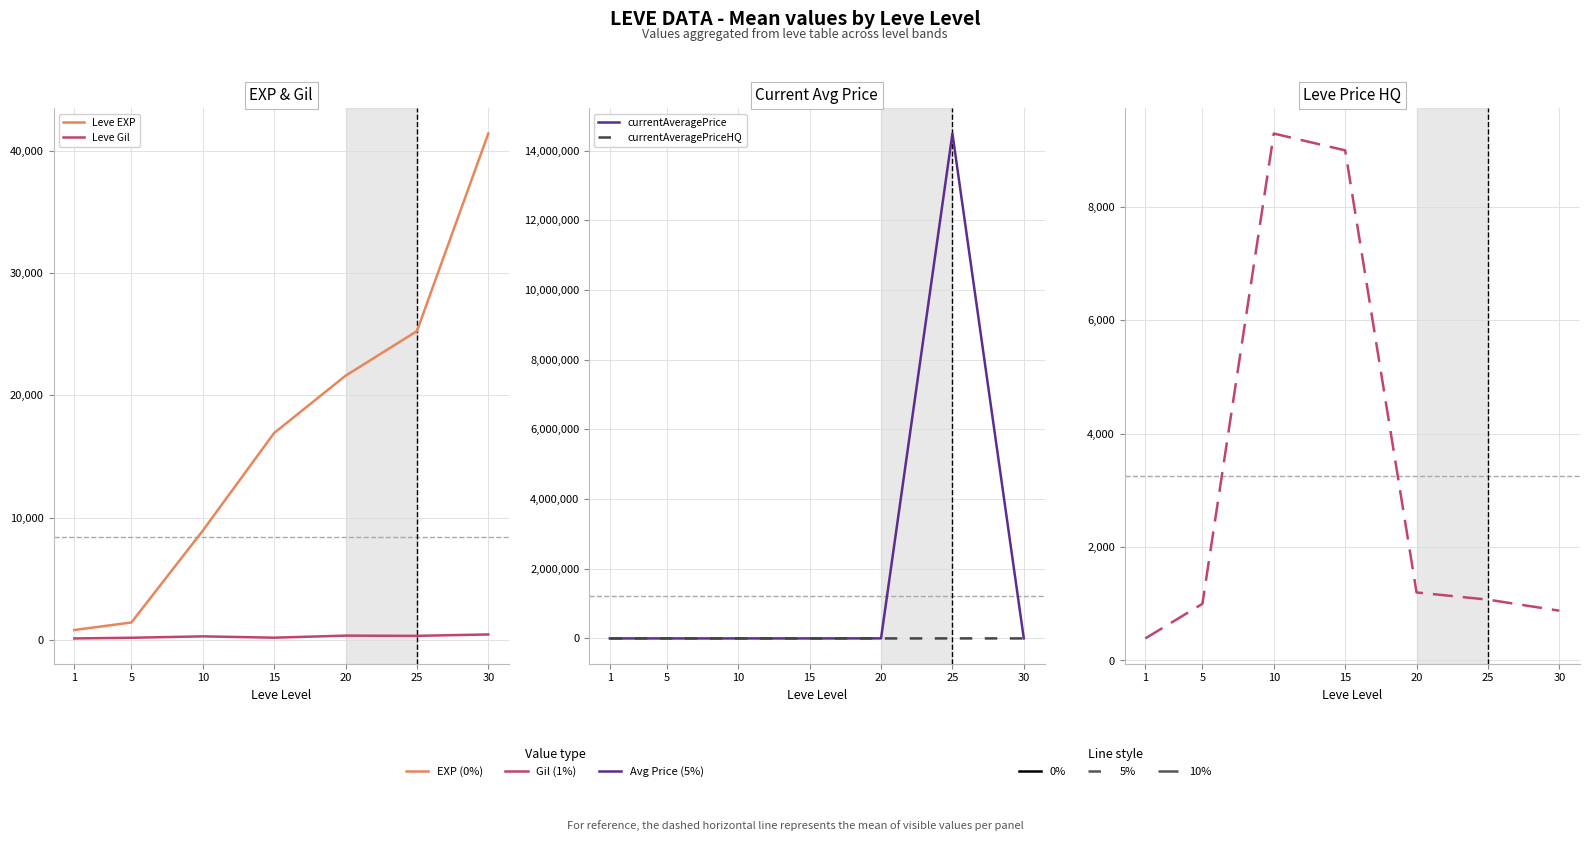

What is the average value of the LevePriceHQ series?

3262.7